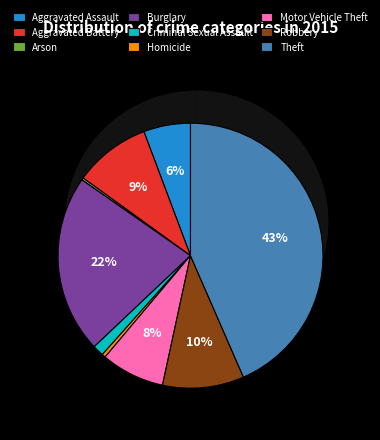

Approximately how many times larger is the value at Aggravated Assault compared to Homicide?

12.9